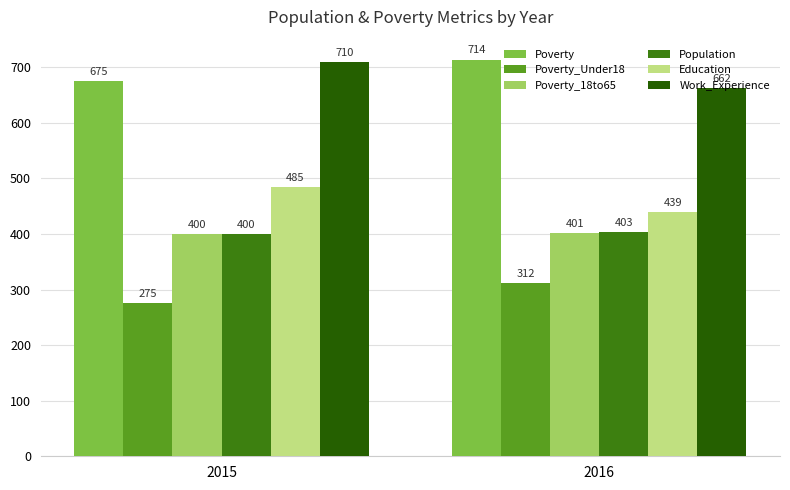

How many Poverty_18to65 values are between 400 and 401?

2